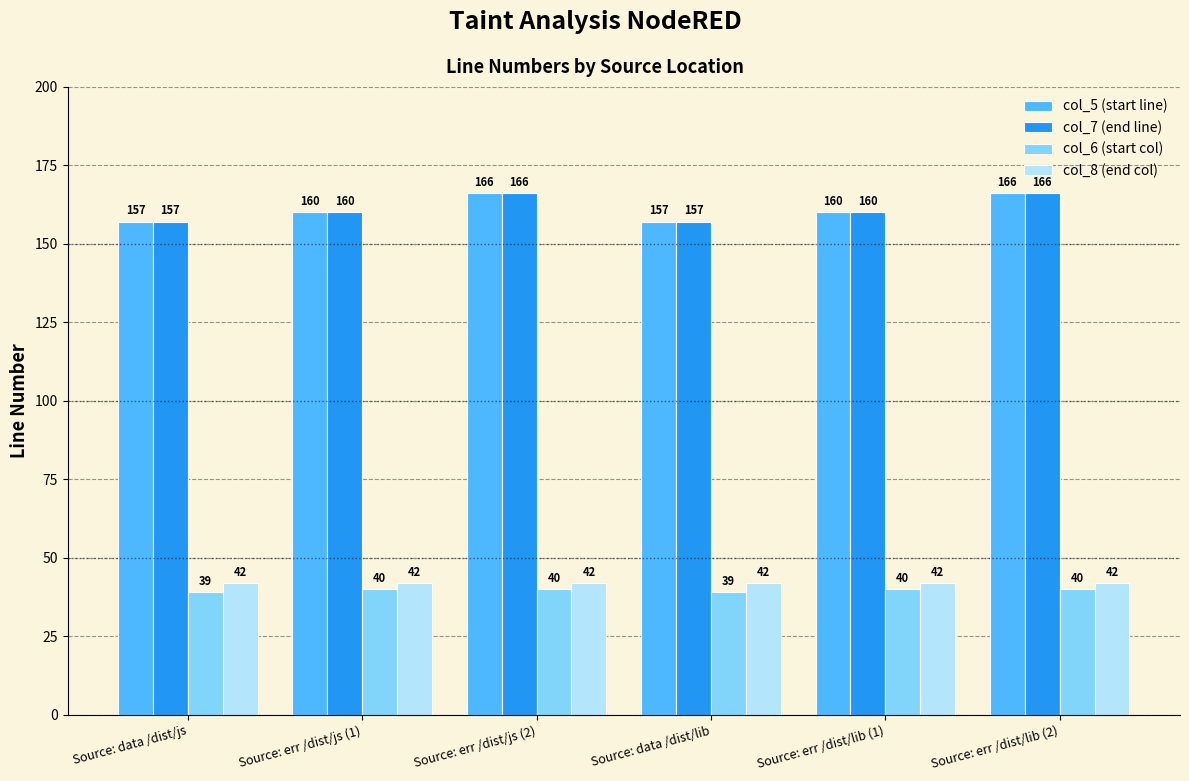

What is the difference between the maximum and minimum values in the col_7 (end line) series?

9